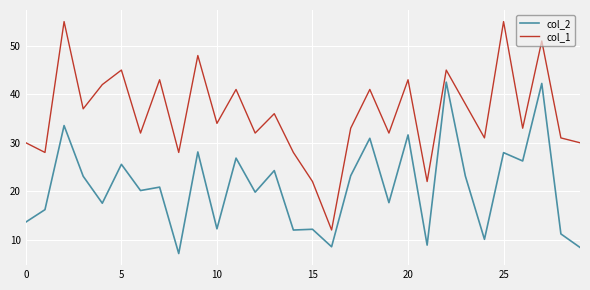

What is the lowest value of the col_1 series?

12.0